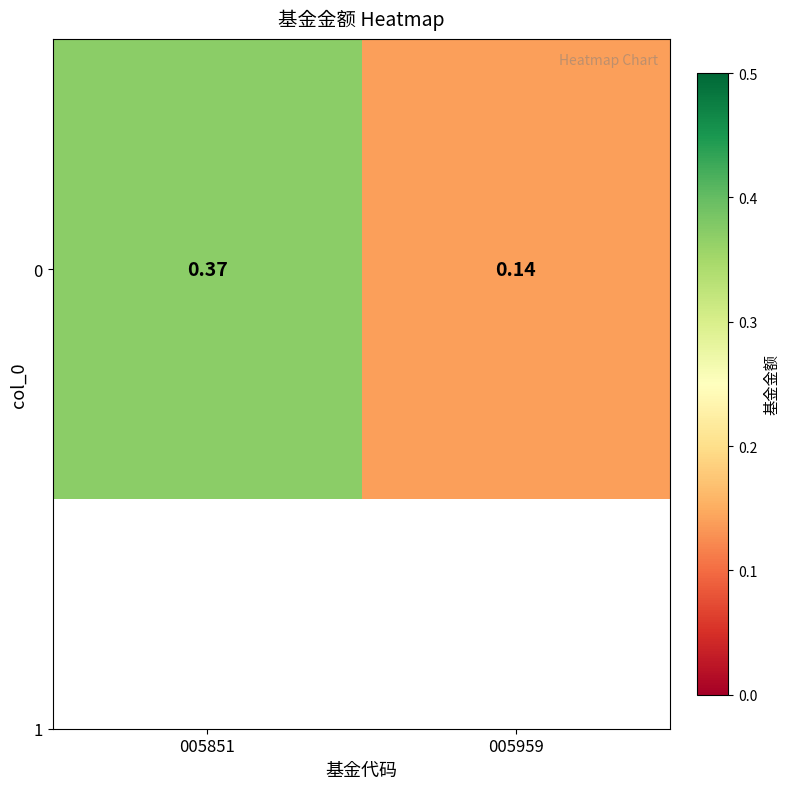

Reading left to right, list all the values displayed in this chart.

0.4	0.1